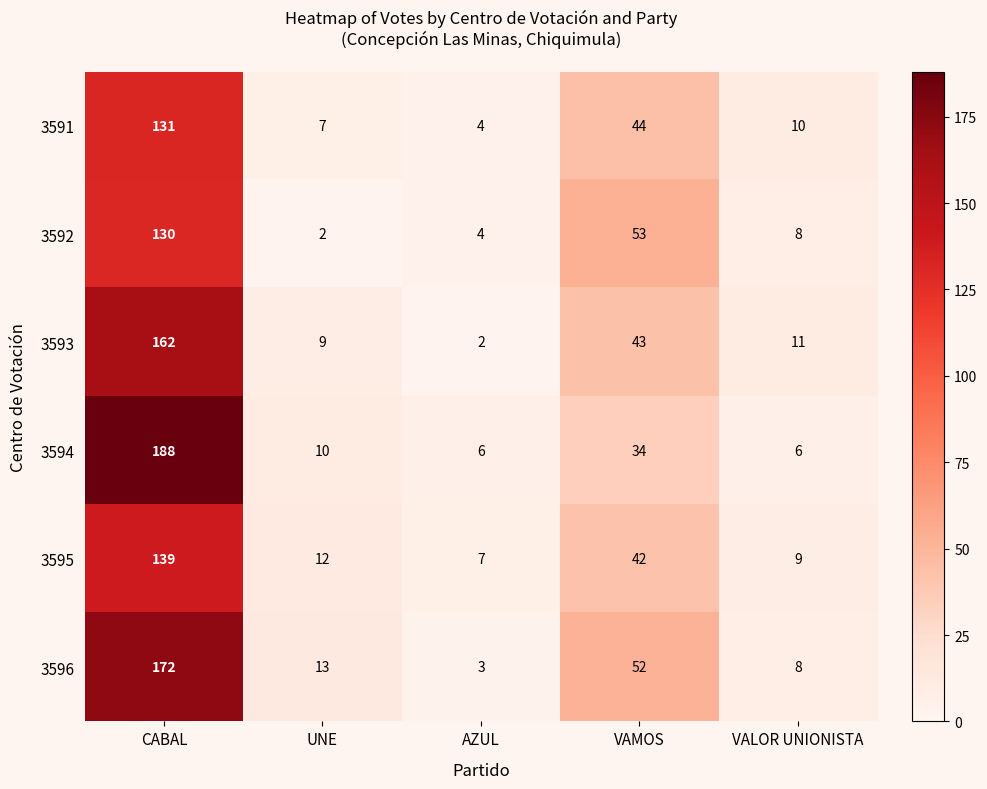

Reading right to left, extract all data points from this chart.

3591: VALOR UNIONISTA=10	VAMOS=44	AZUL=4	UNE=7	CABAL=131
3592: VALOR UNIONISTA=8	VAMOS=53	AZUL=4	UNE=2	CABAL=130
3593: VALOR UNIONISTA=11	VAMOS=43	AZUL=2	UNE=9	CABAL=162
3594: VALOR UNIONISTA=6	VAMOS=34	AZUL=6	UNE=10	CABAL=188
3595: VALOR UNIONISTA=9	VAMOS=42	AZUL=7	UNE=12	CABAL=139
3596: VALOR UNIONISTA=8	VAMOS=52	AZUL=3	UNE=13	CABAL=172